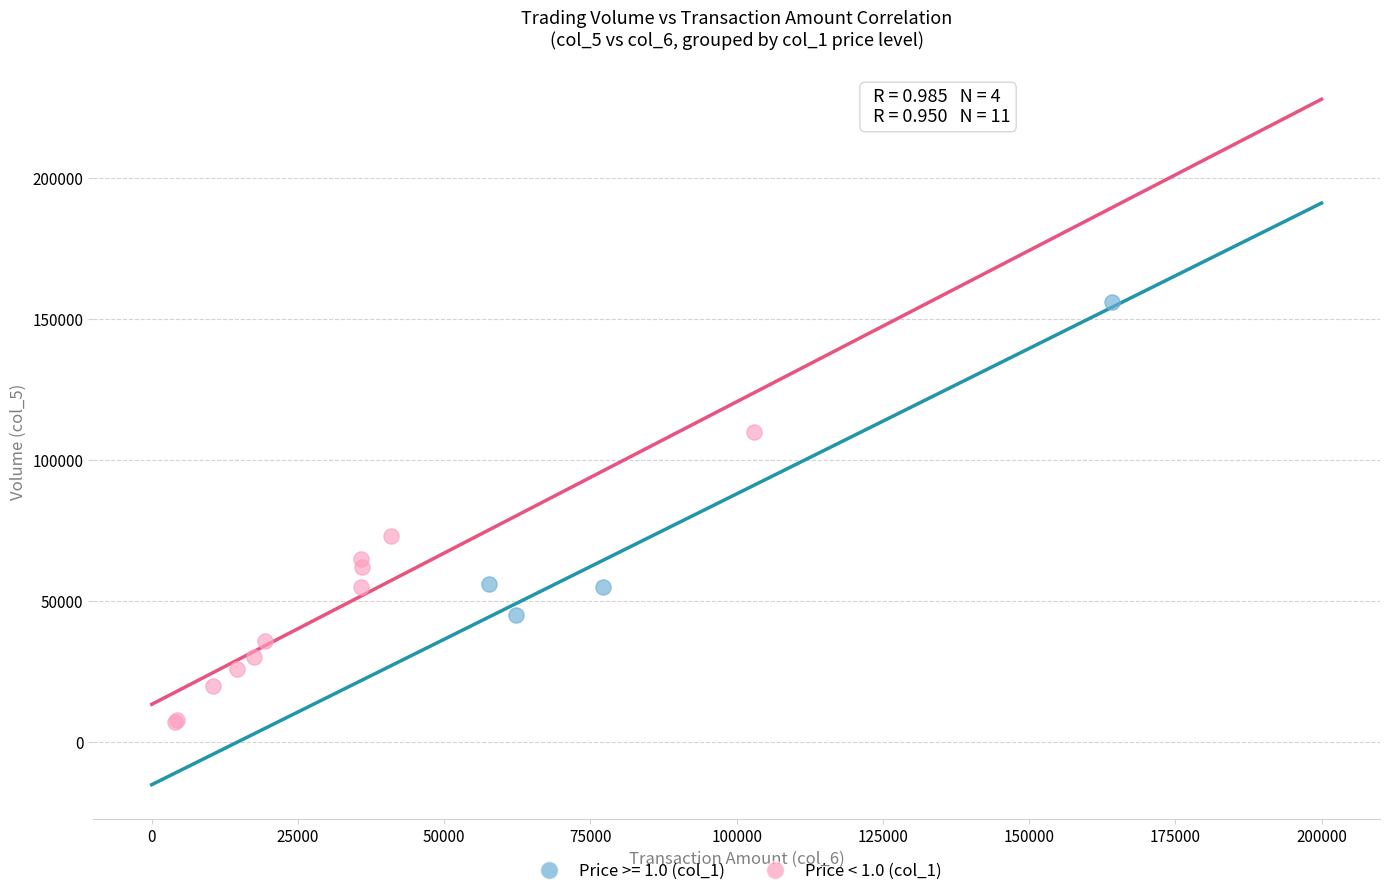

Which series contains the lowest Y value?

Price < 1.0 (col_1)